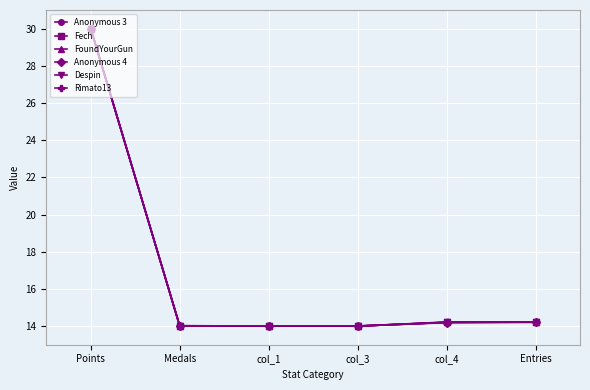

Which series changed the most between Points and Medals?

Anonymous 4